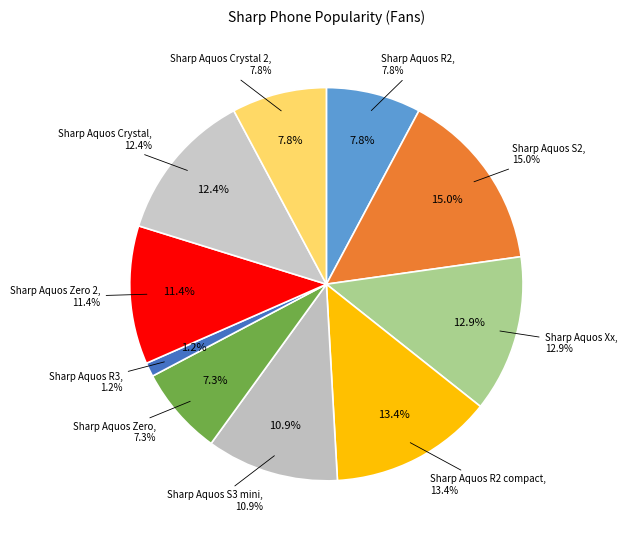

Which category has the smallest portion of the pie?

Sharp Aquos R3